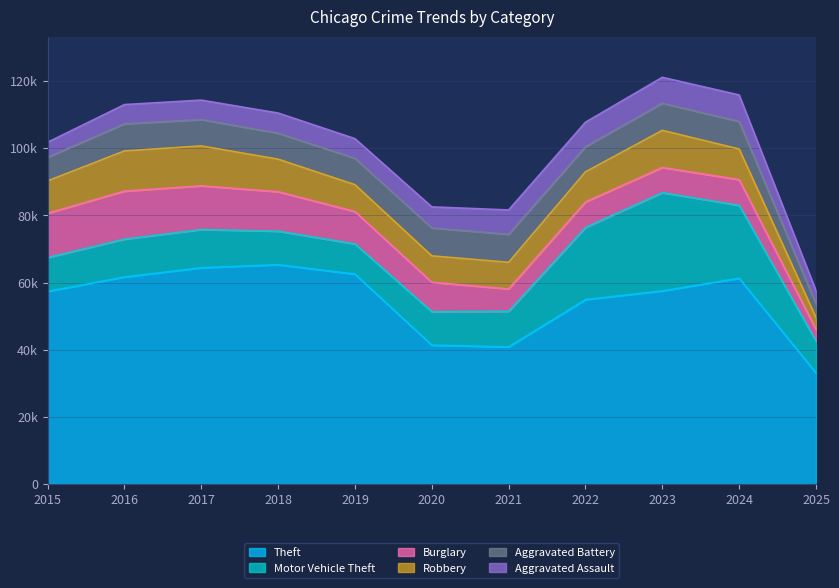

At how many categories does at least one series exceed 57407?

6